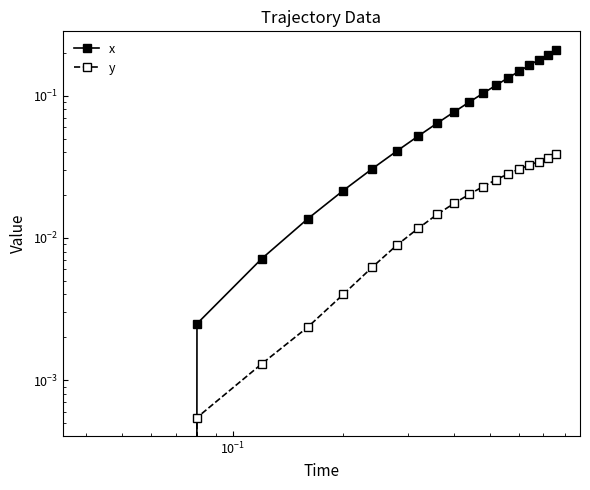

Which series has the widest spread of values?

x